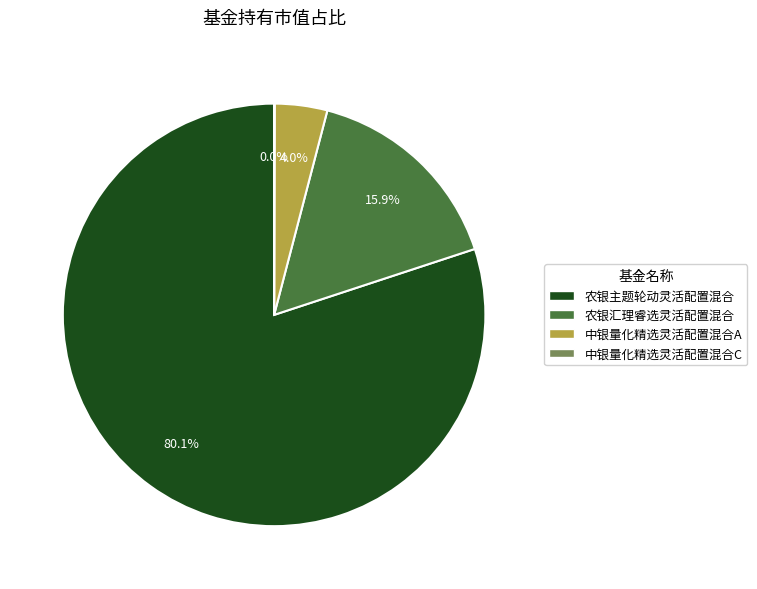

To the nearest percent, what portion does 农银汇理睿选灵活配置混合 represent?

16%